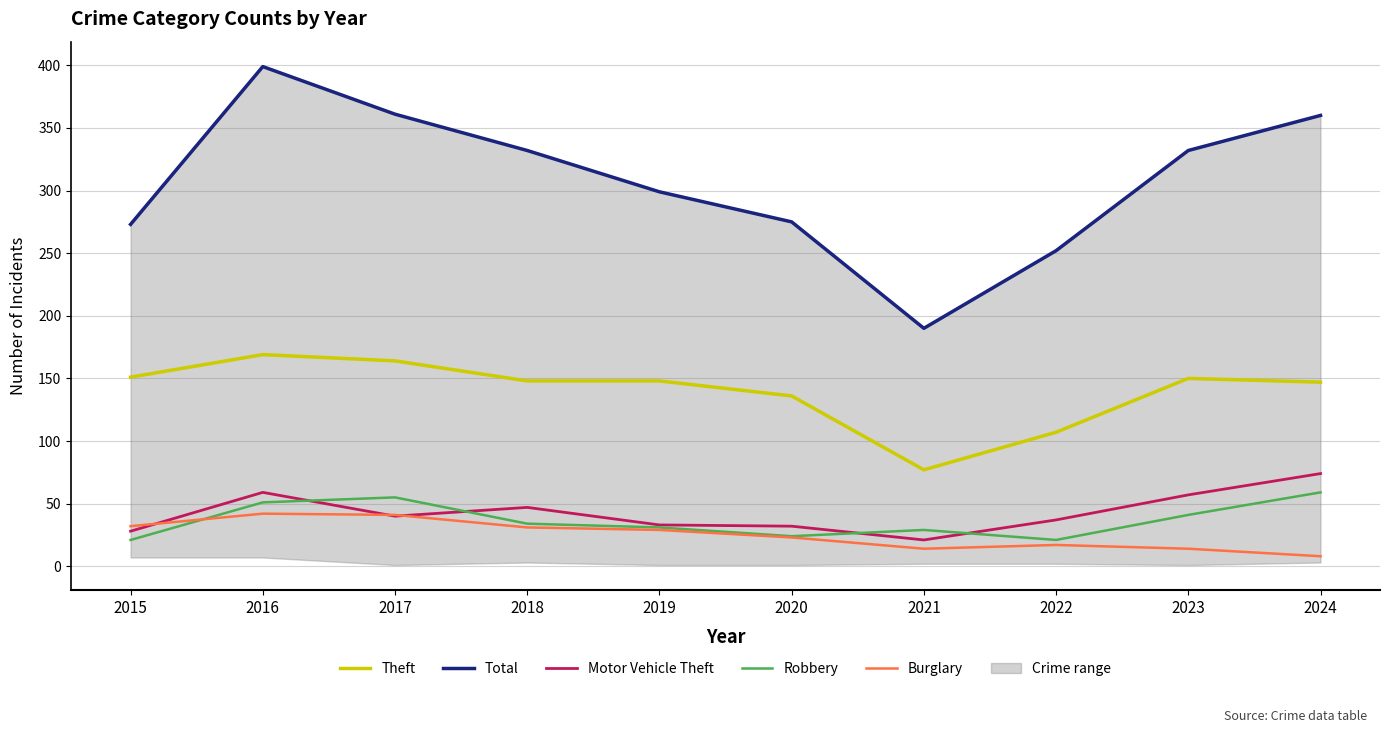

Where is Robbery nearest to the value 40?

2023